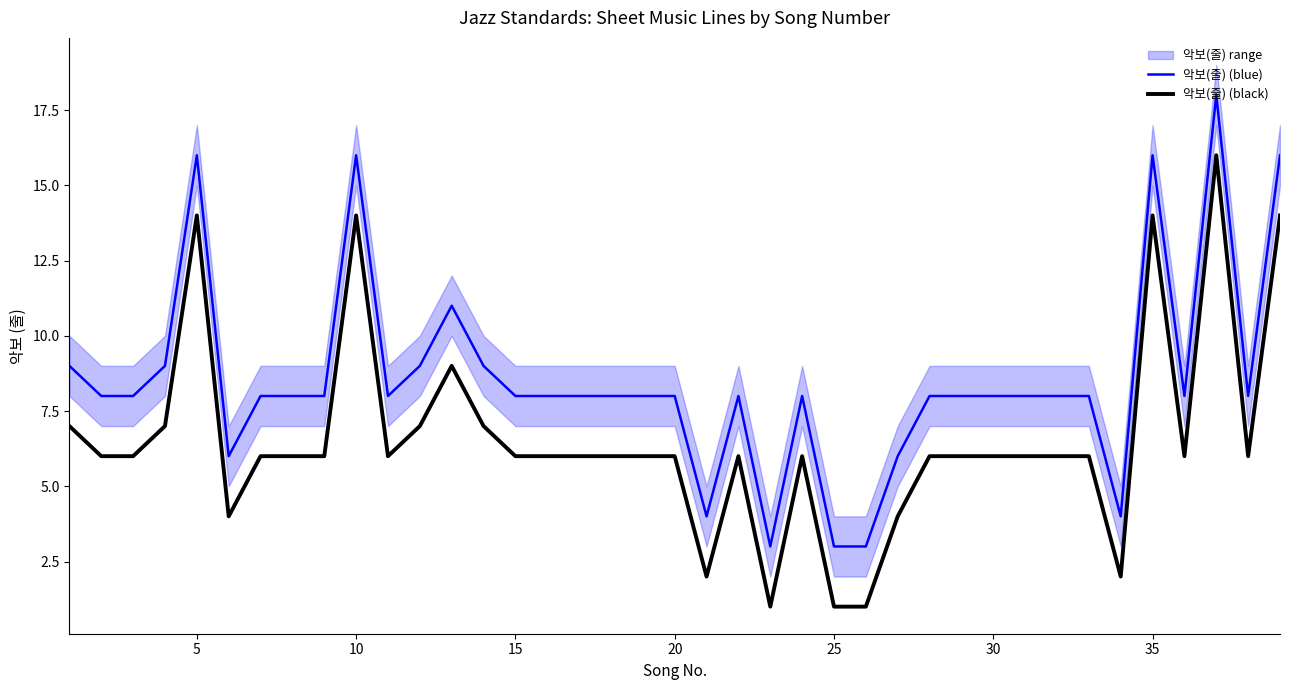

The value of 악보(줄) (black) at 30 is 6. True or false?

True